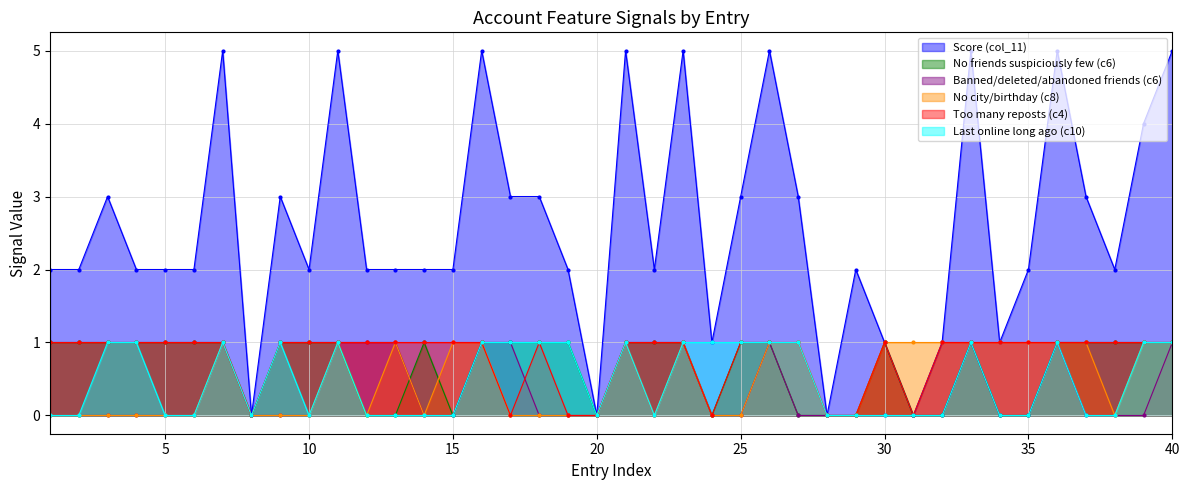

Which category has the lowest value across all series?

8